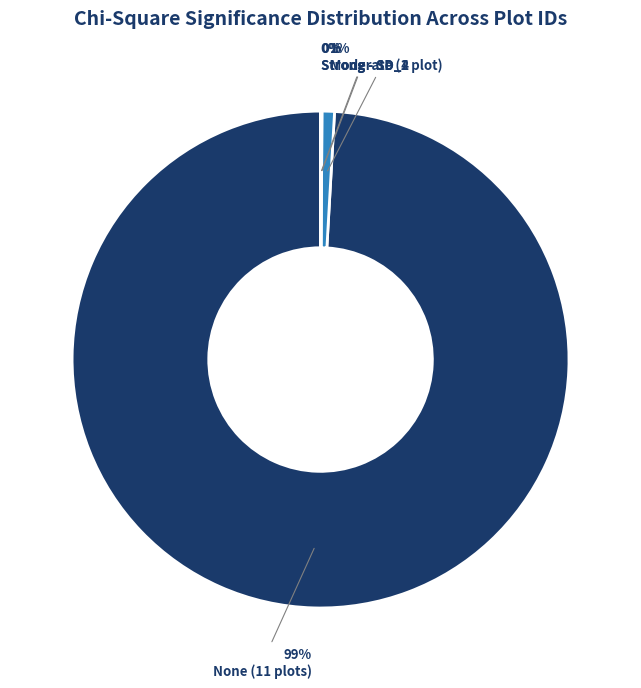

Is there any slice that represents more than half of the pie?

Yes